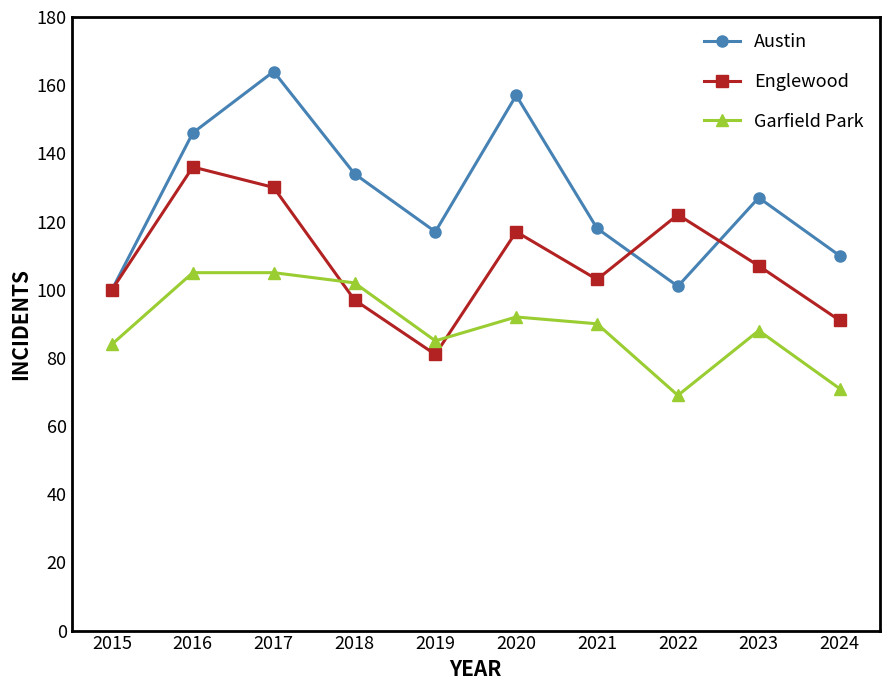

How many series are shown in this chart?

3